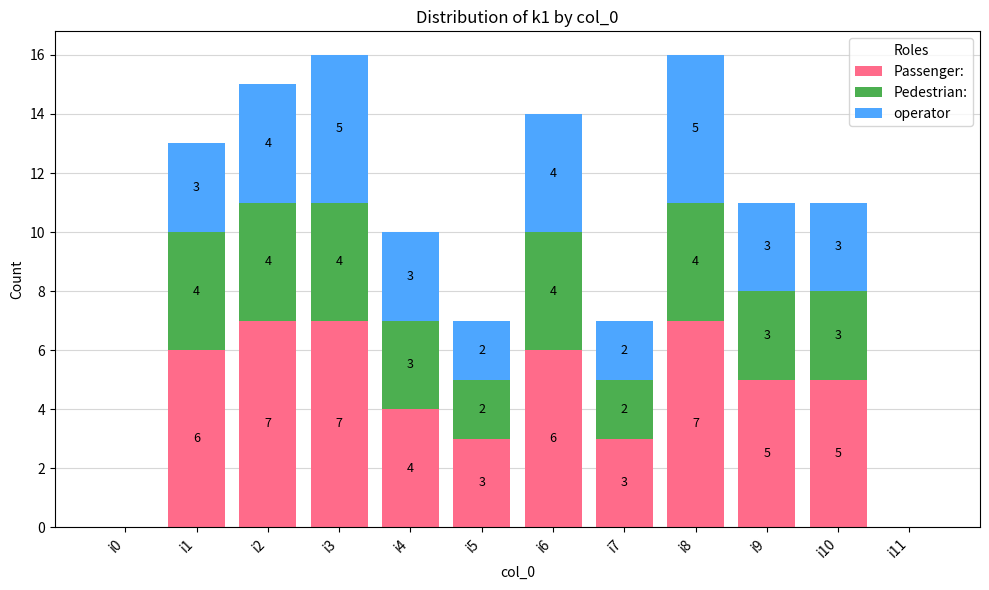

How many data points does each series have?

12